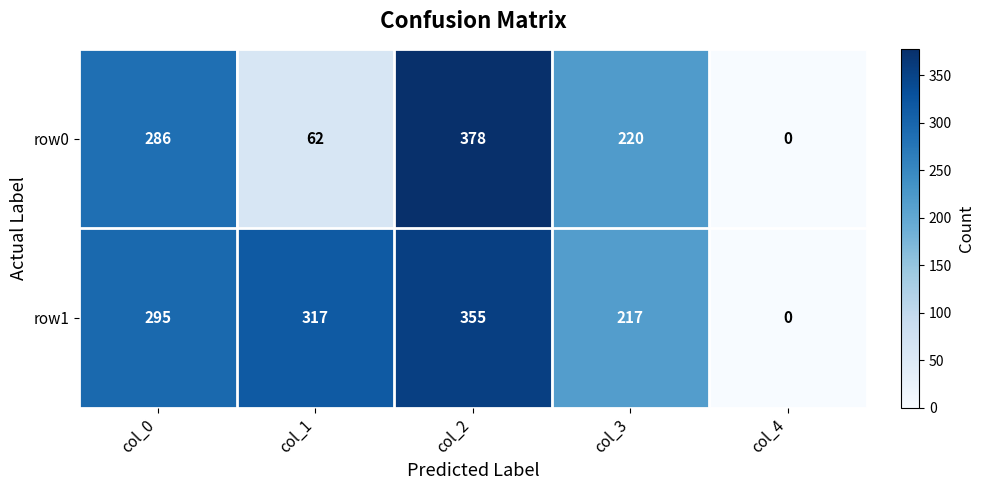

Which label corresponds to the smallest value in the chart?

col_4